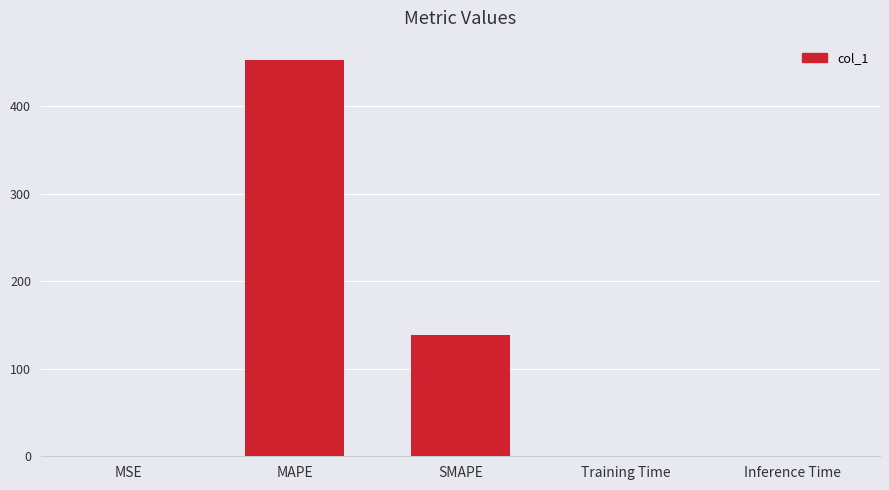

Approximately how many times larger is the value at MAPE compared to SMAPE?

3.3